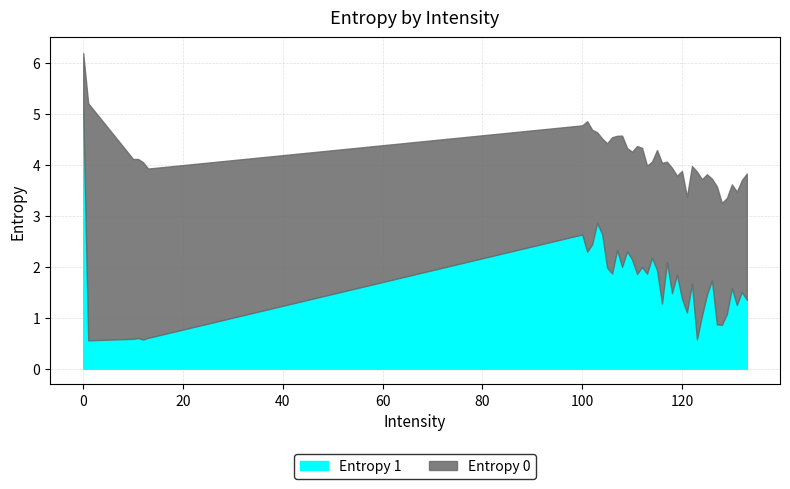

What is the difference between the second highest and minimum values in the Entropy 1 series?

2.3